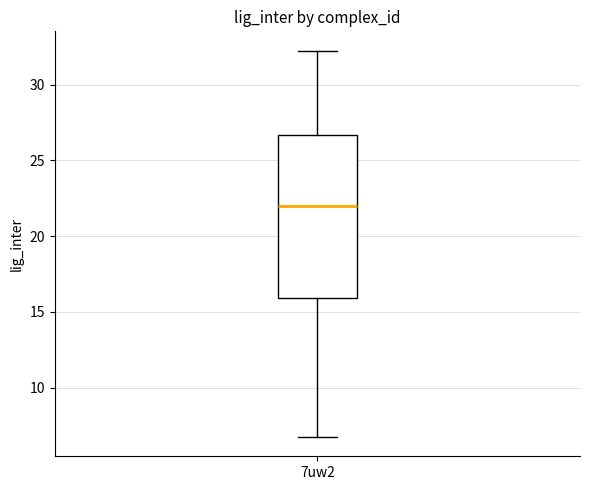

Read this box plot against the y-axis: the position of the median line, the range covered by the box, and the ends of both whiskers. The values are not printed on the chart, so give them approximately, as read against the axis.

median 22.0, box 16.0 to 26.5, whiskers 6.5 to 32.0